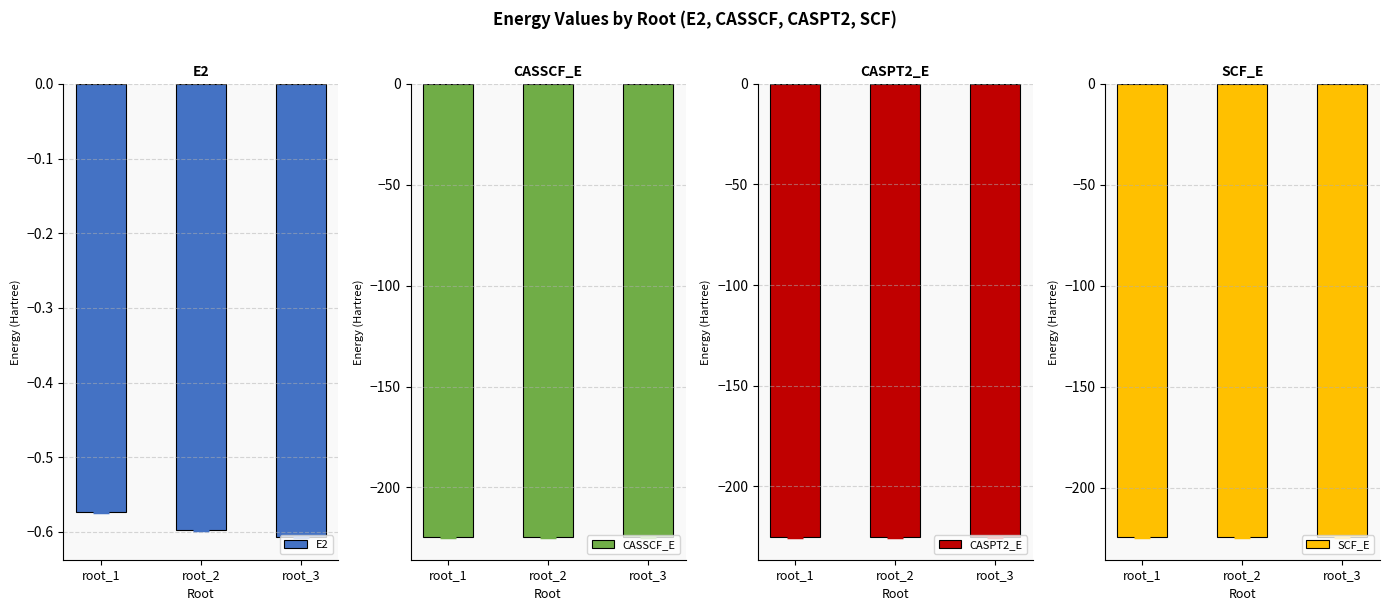

The CASPT2_E series shows -155.0 at root_3. True or false?

False